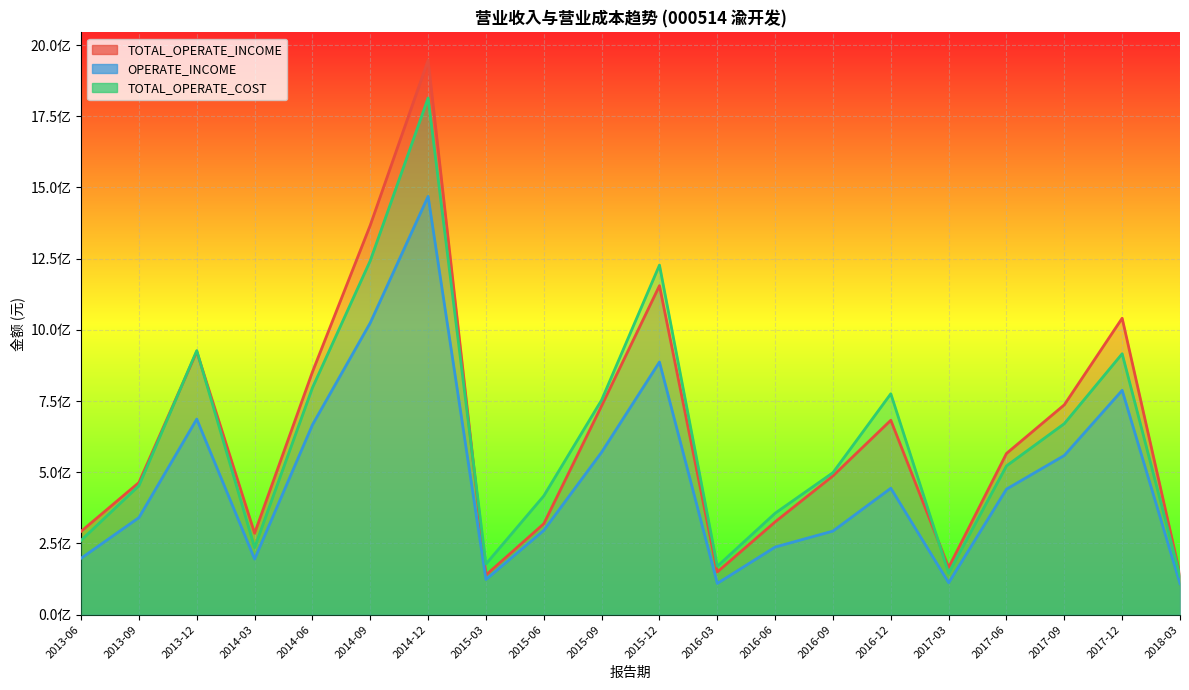

Reading left to right, list all the values displayed in this chart.

TOTAL_OPERATE_INCOME: 292552212.5	463883323.8	923686606.6	285969716.6	852204497.2	1367463879.5	1947008902.6	139167875.3	319260844.5	733328318.4	1155040014.7	149879581.0	325843641.4	487354253.8	682625574.6	165545105.7	565952919.2	736773550.3	1040852829.1	142112520.5
OPERATE_INCOME: 198034757.5	340749039.9	686699779.3	195224593.5	666432289.1	1024680195.6	1468663366.0	123426439.8	295793863.5	570393483.5	886997355.4	109670950.5	237385816.1	293524202.8	443929361.0	112043651.3	440767487.1	558992939.1	787663541.4	108765067.0
TOTAL_OPERATE_COST: 261000449.1	452747691.1	927227877.8	235525761.6	796725154.6	1242973859.2	1814010166.7	177840102.7	417001893.8	753626197.5	1227394877.1	169886596.2	356226956.9	498701922.3	775631377.6	145696116.4	522274860.7	670731151.6	916108014.2	135425223.3